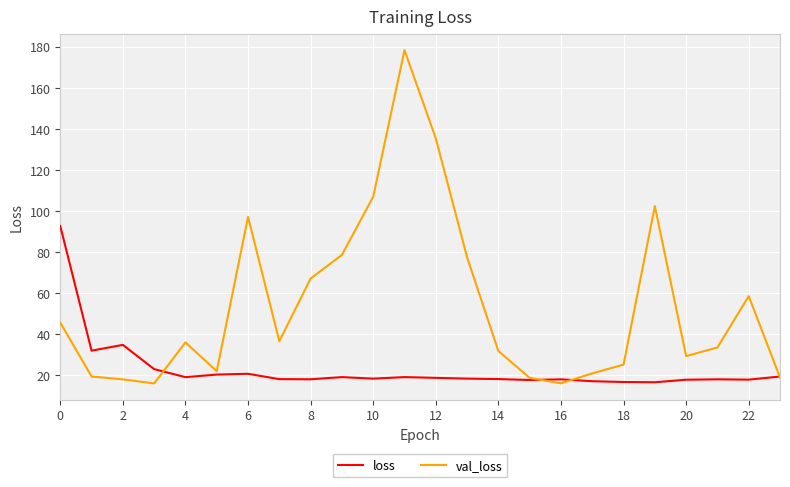

What is the maximum value shown in the chart?

178.4